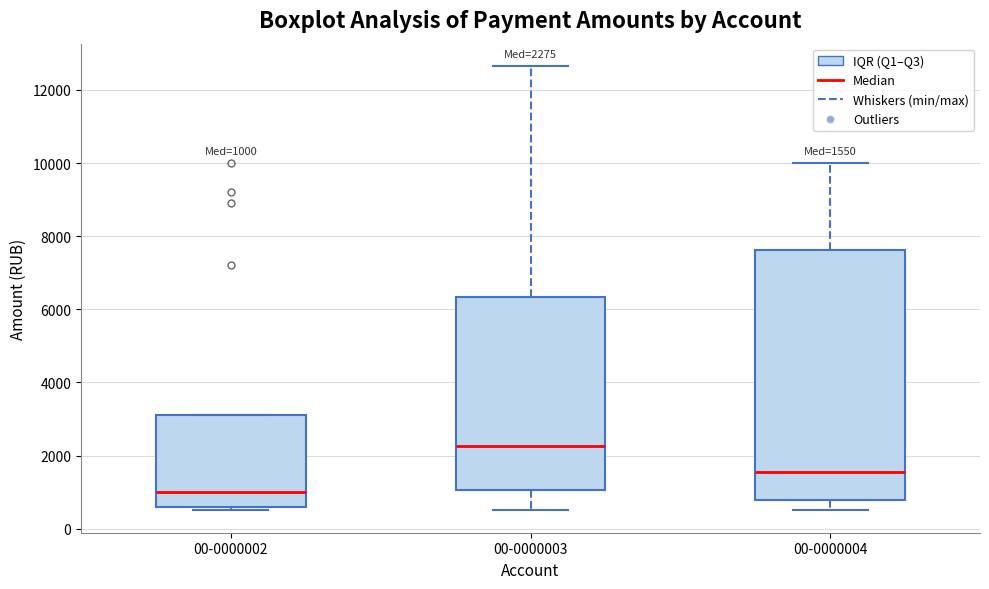

Which box has the lowest median line?

00-0000002